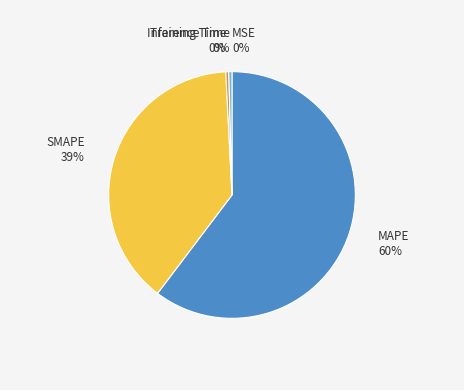

Combined, do SMAPE and MAPE account for over 50%?

Yes